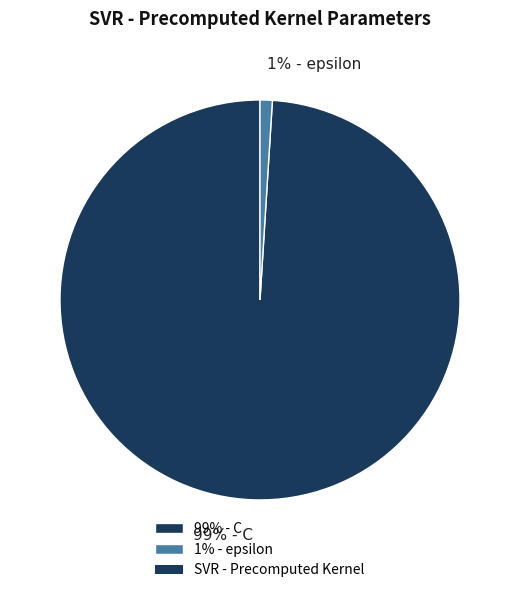

Which category has the biggest portion of the pie?

99% - C